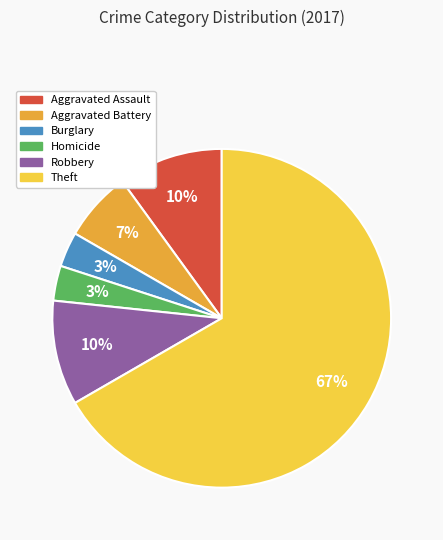

True or false: Aggravated Assault accounts for 19% of the total.

False